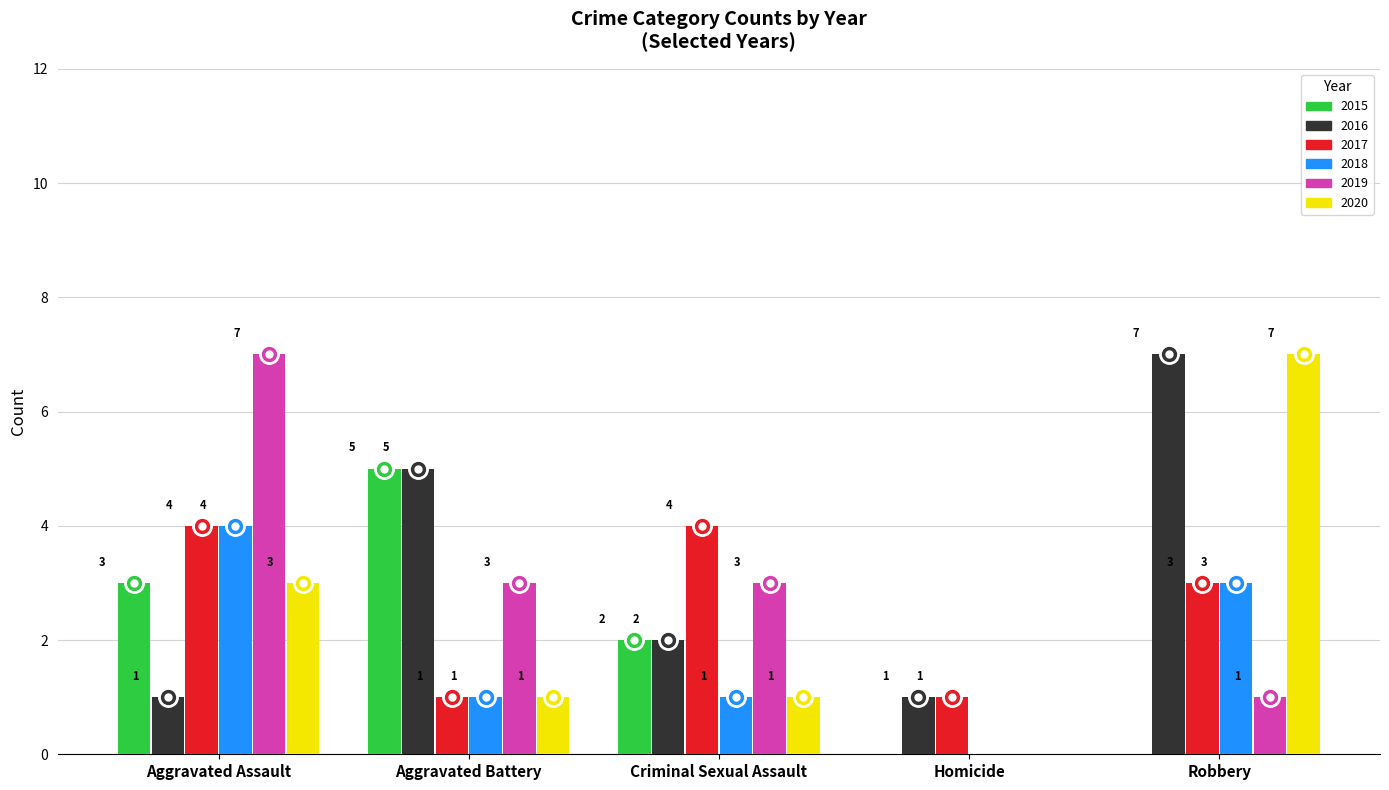

How many categories are shown in the chart?

5